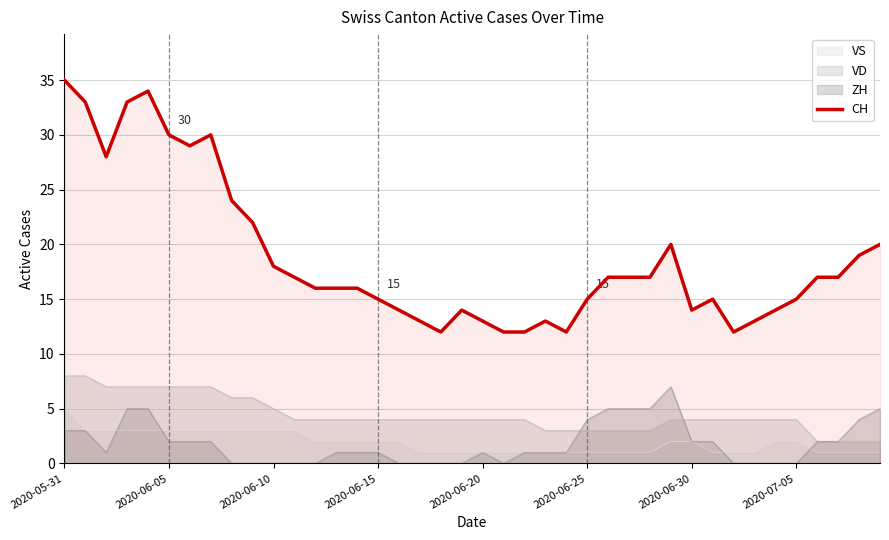

Rank the series at 2020-06-10 from highest to lowest value.

CH, VD, VS, ZH